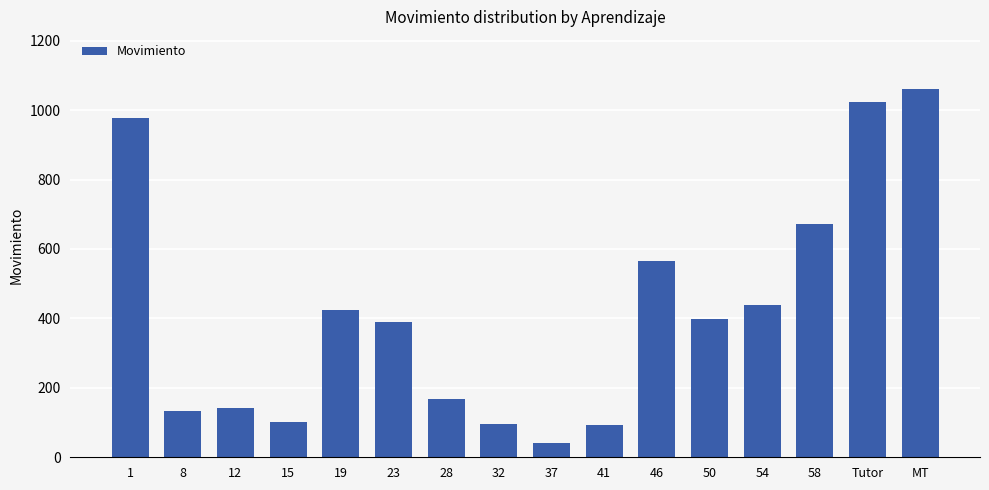

The value at 58 is 1097. True or false?

False